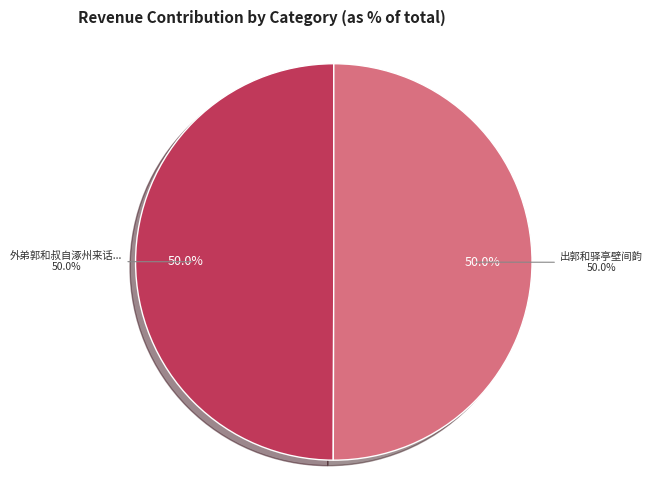

What is the majority slice?

出郭和驿亭壁间韵